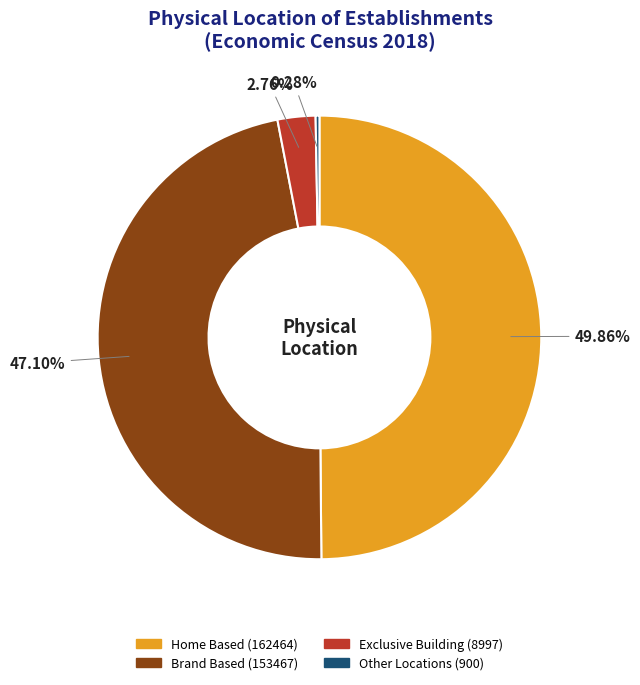

Does Exclusive Building (8997) represent more than half of the total?

No